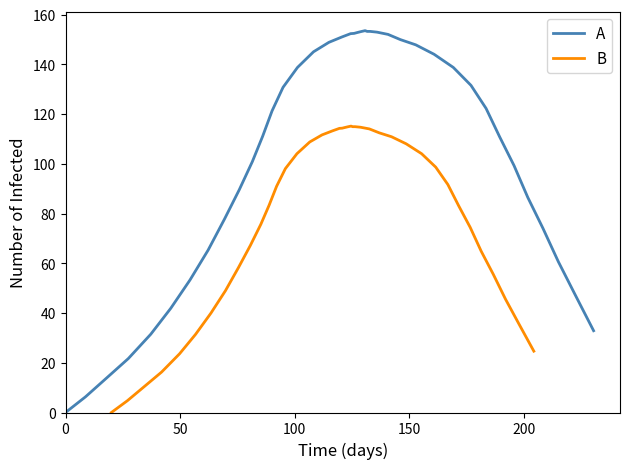

What is the highest value of the A series?

153.6